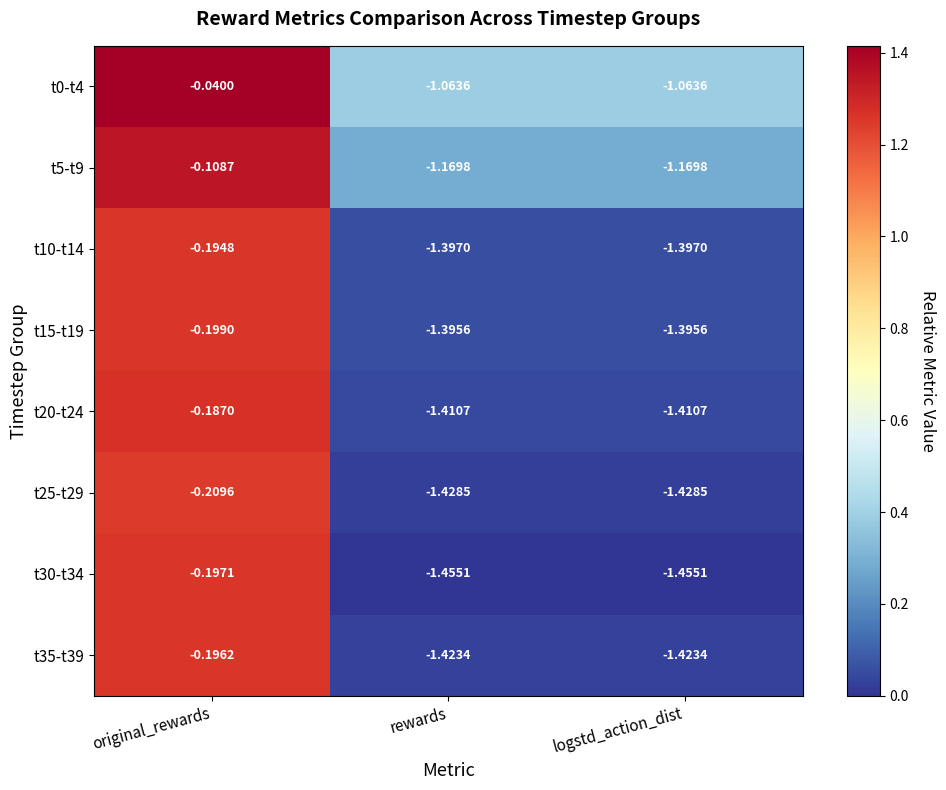

How many distinct data groups are displayed?

8